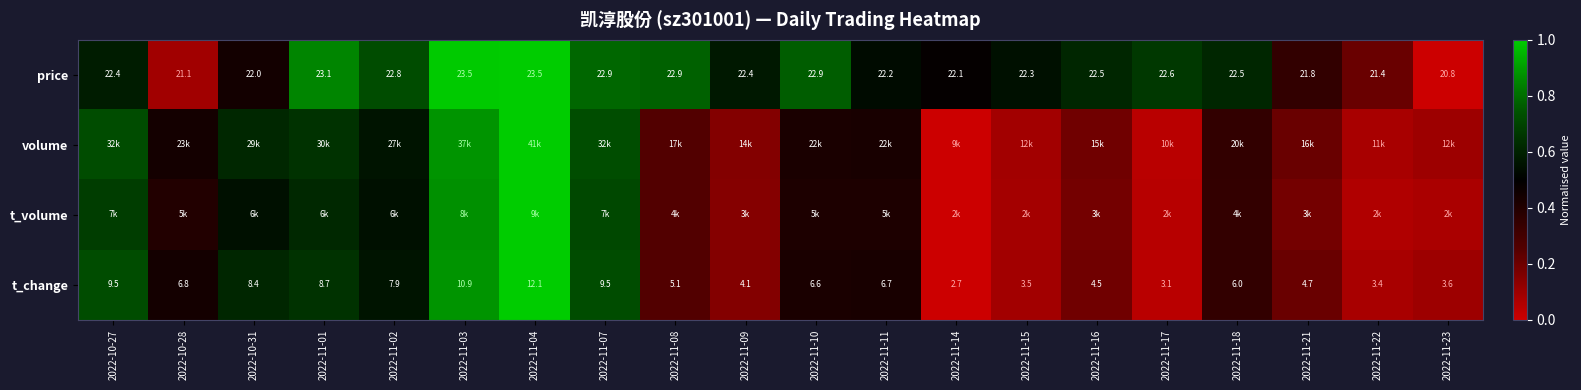

Rank the series at 2022-11-04 from highest to lowest value.

volume, t_volume, t_change, price